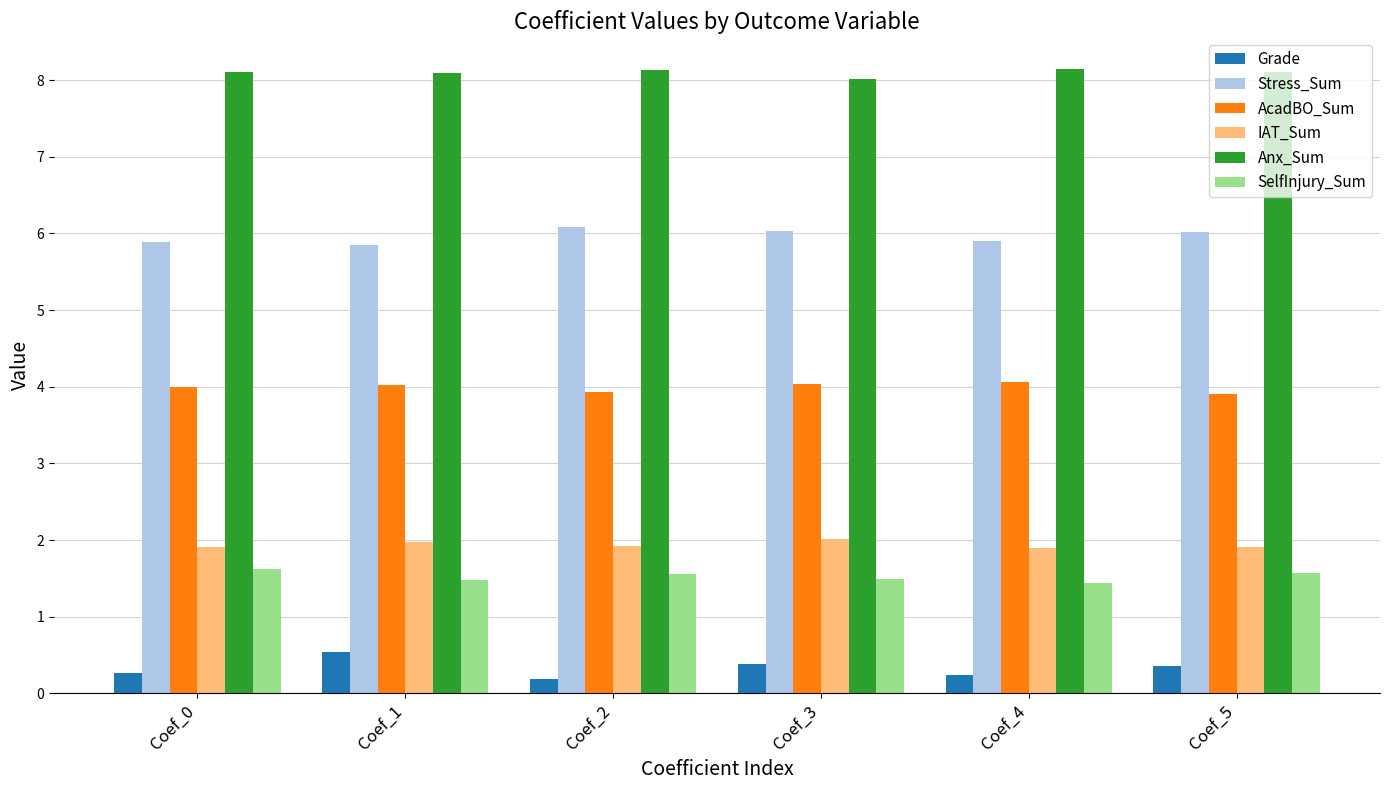

At Coef_1, list the series in order from largest to smallest.

Anx_Sum, Stress_Sum, AcadBO_Sum, IAT_Sum, SelfInjury_Sum, Grade